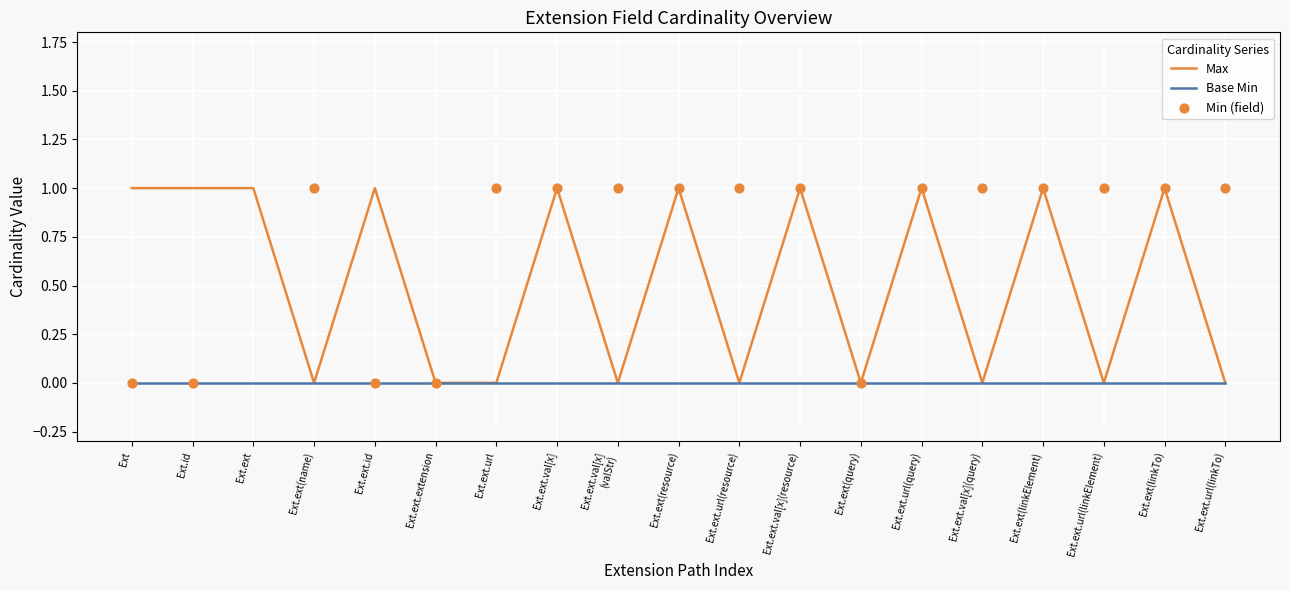

Which series has the widest spread of Y values?

Min (field)